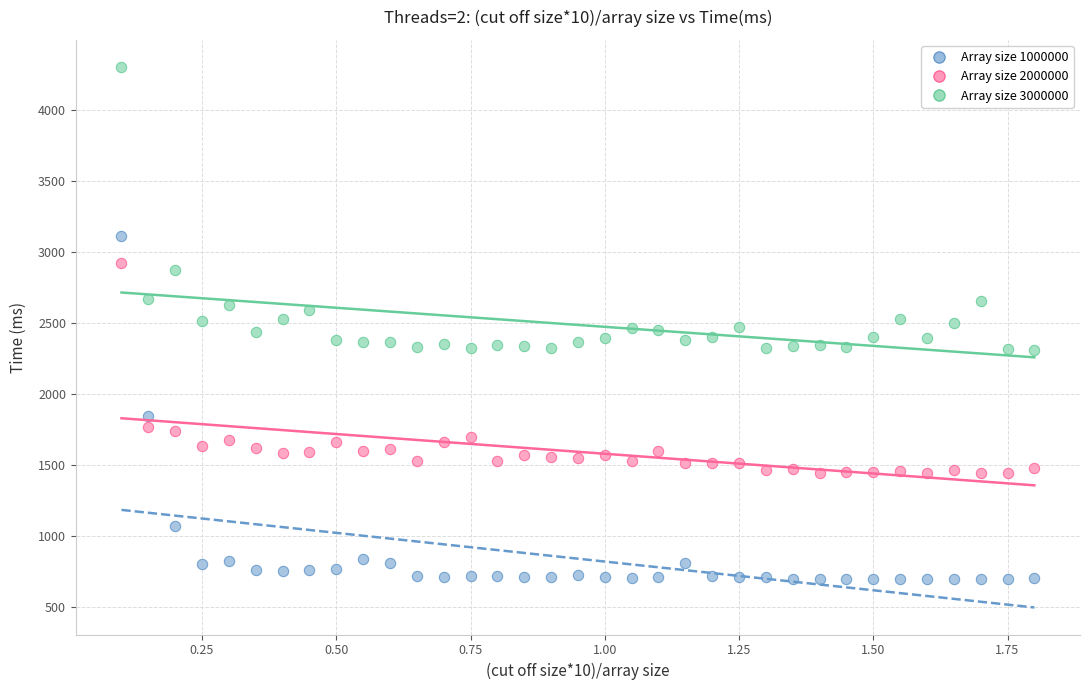

What are all the series names shown in the legend?

Array size 1000000, Array size 2000000, Array size 3000000